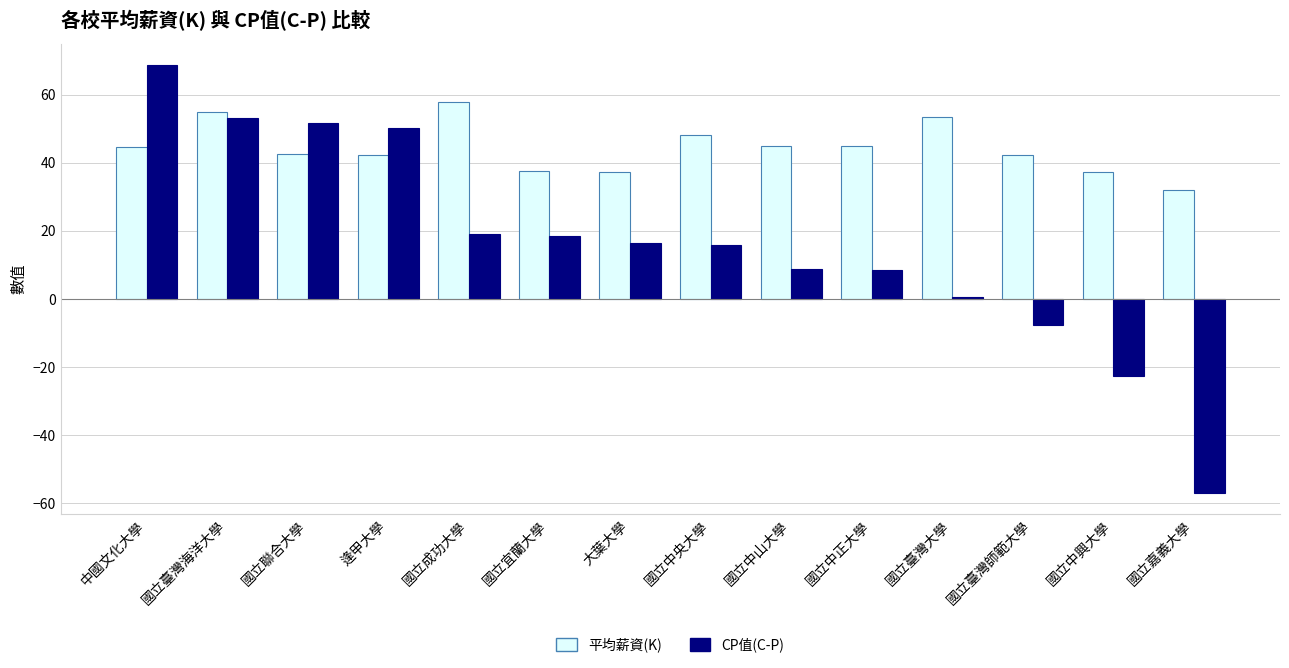

The CP值(C-P) series shows 7.8 at 國立中央大學. True or false?

False